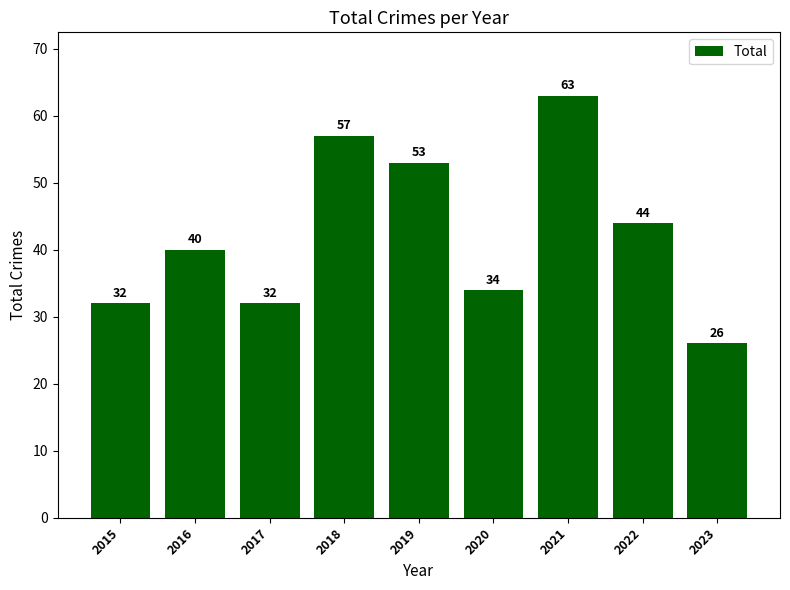

Reading left to right, list all the values displayed in this chart.

2015=32	2016=40	2017=32	2018=57	2019=53	2020=34	2021=63	2022=44	2023=26